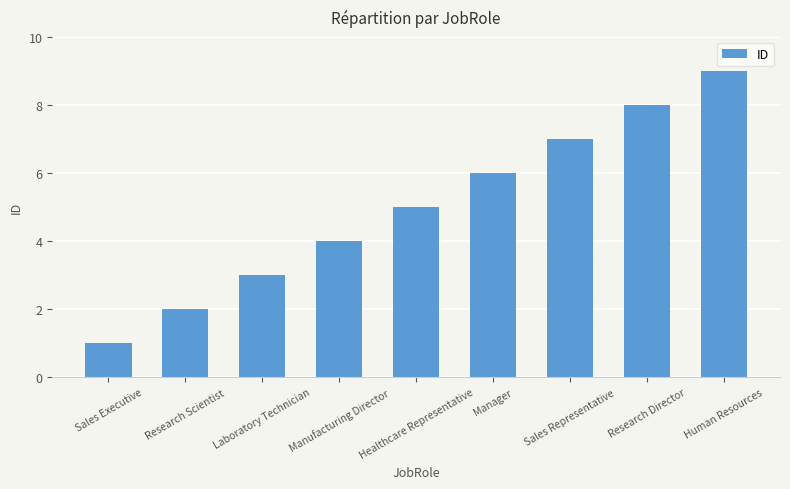

How many data points are less than 5?

4